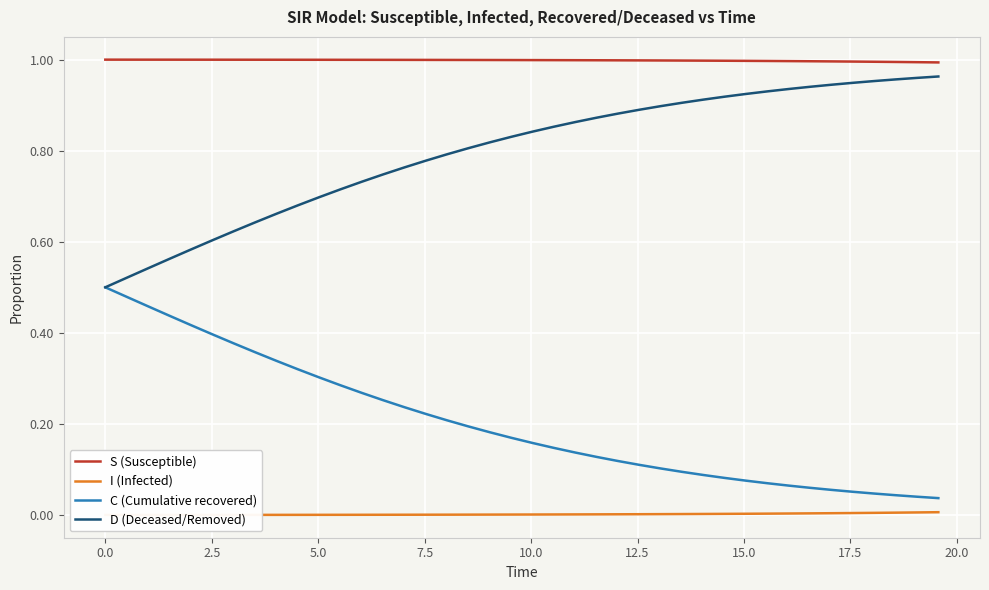

At how many categories does at least one series exceed 0?

40